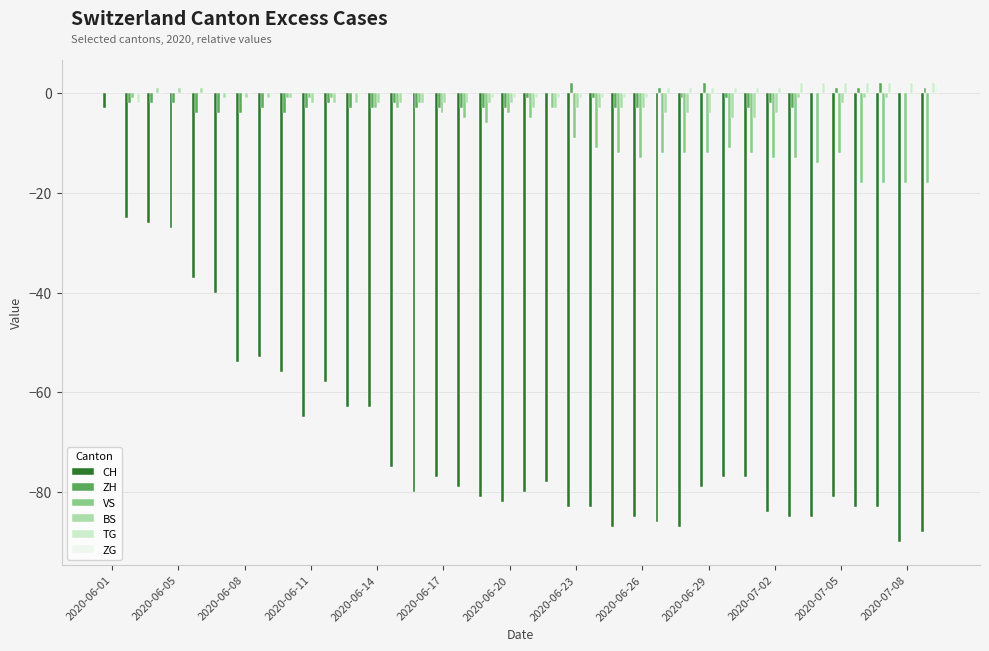

What is the sum of all BS values?

-70